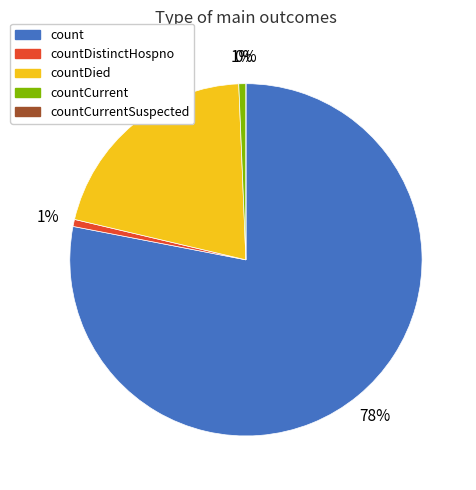

How many slices are in this pie chart?

5